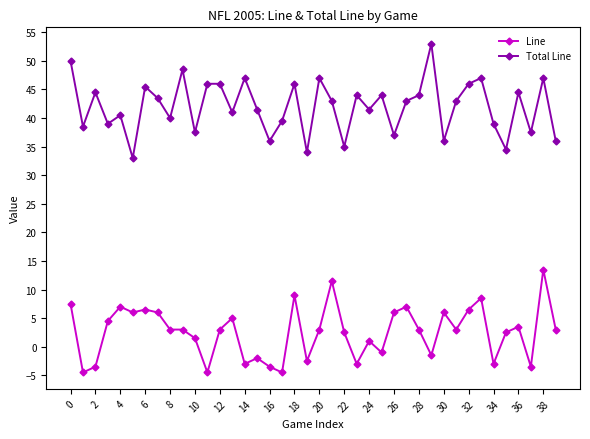

How many categories are shown in the chart?

40